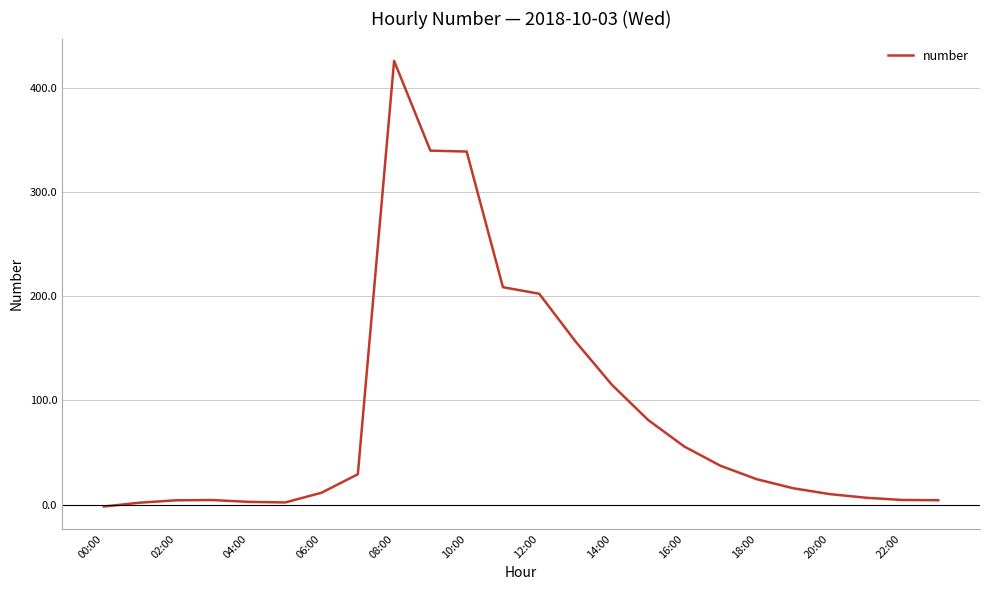

Does the chart display data point markers on the line(s)?

No